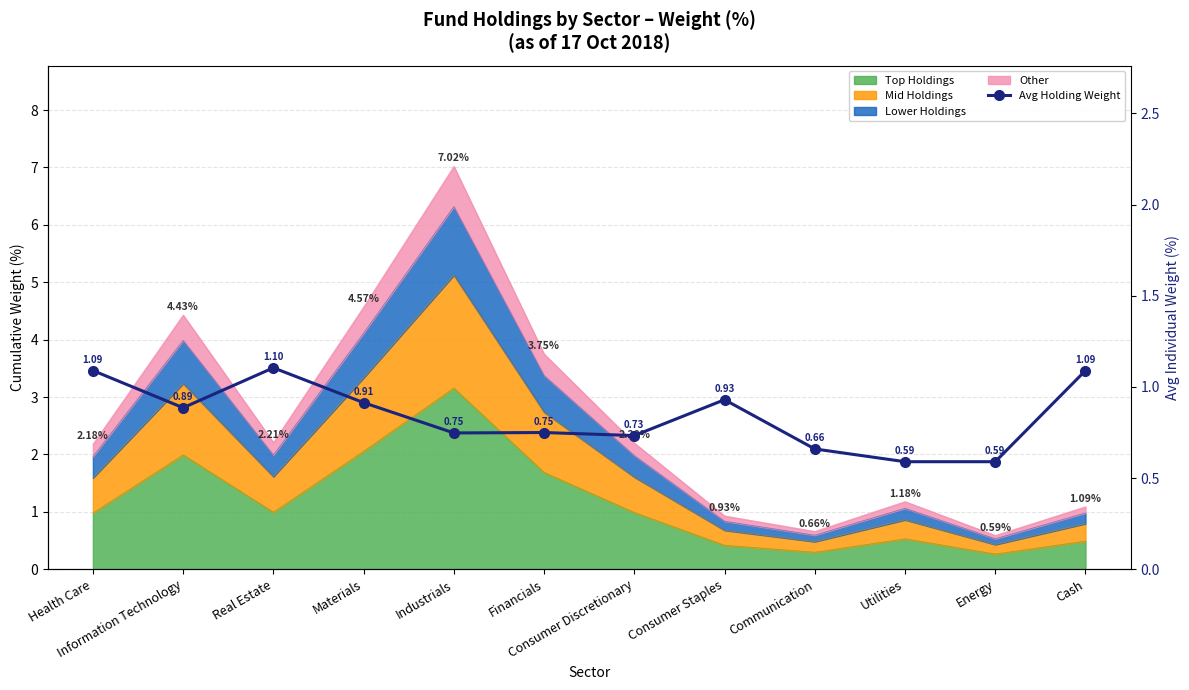

The value at Health Care is 1.5. True or false?

False